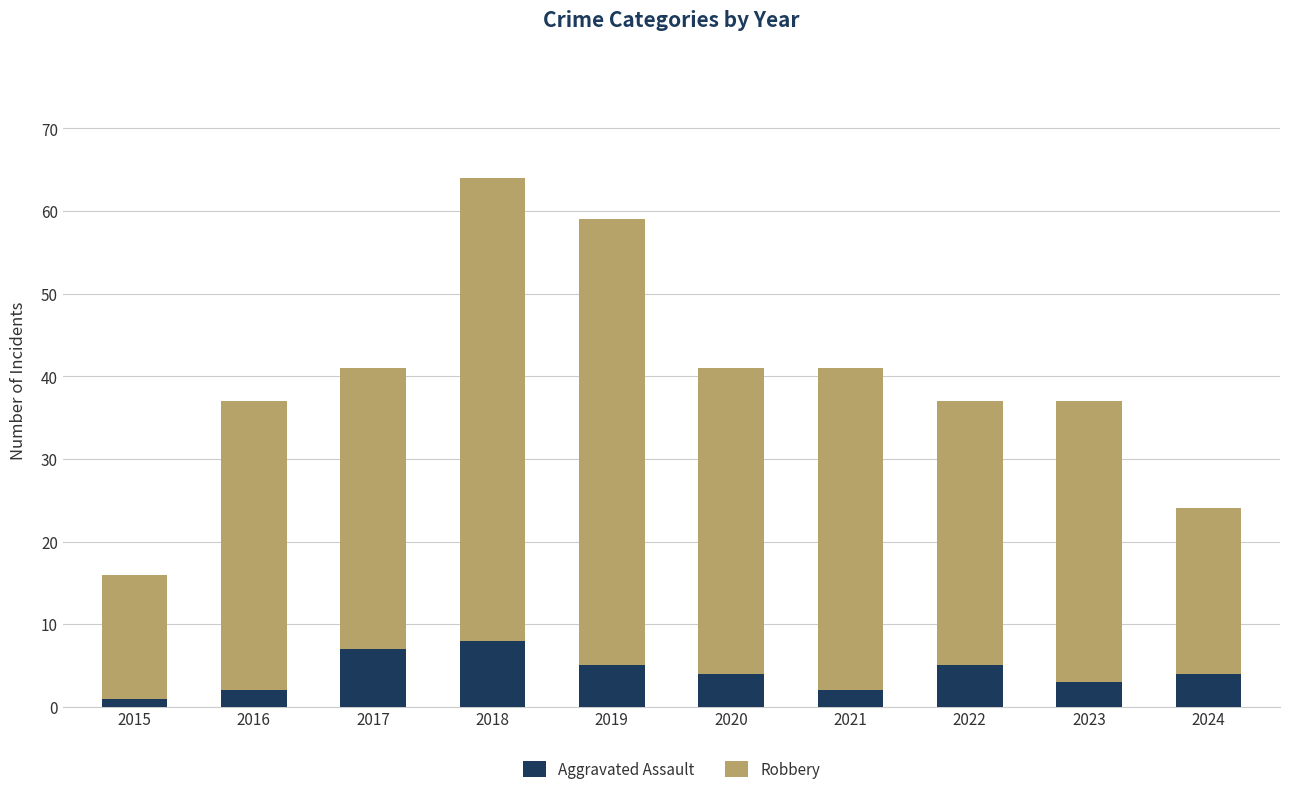

The Aggravated Assault series shows 2 at 2019. True or false?

False